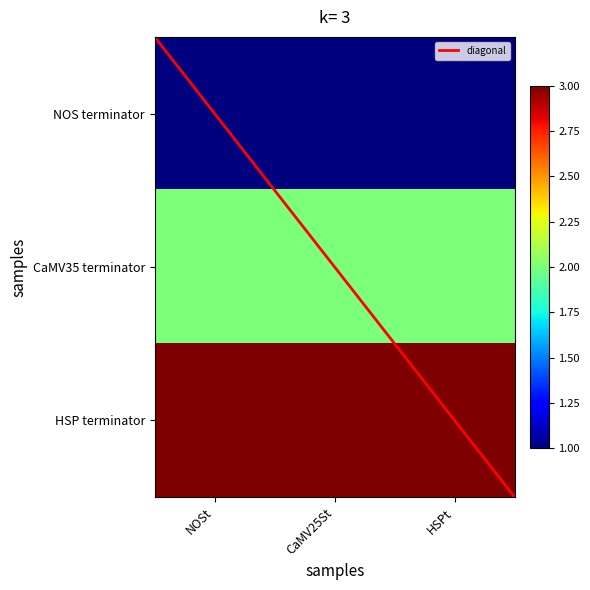

At which category is the sum across all series the highest?

NOSt